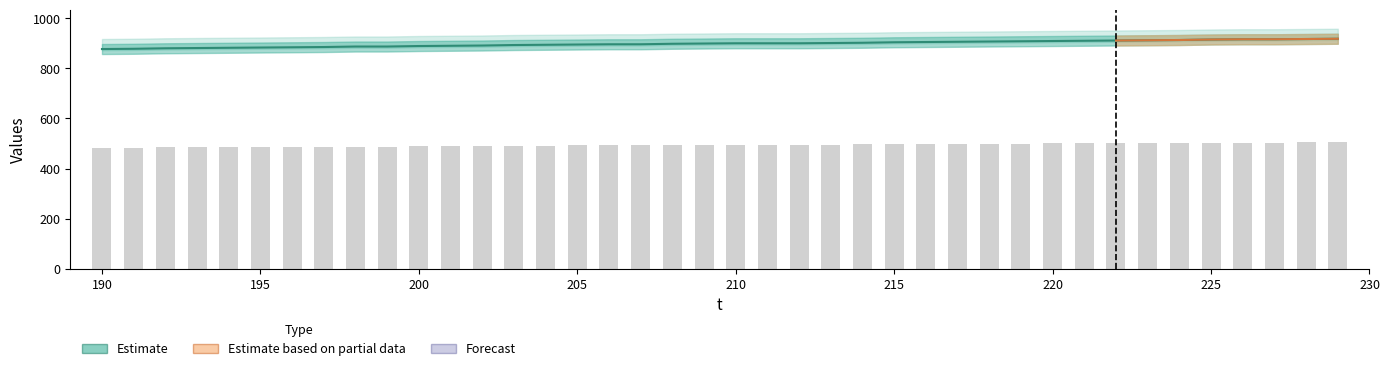

Are the bars grouped side by side (vs. stacked)?

Yes